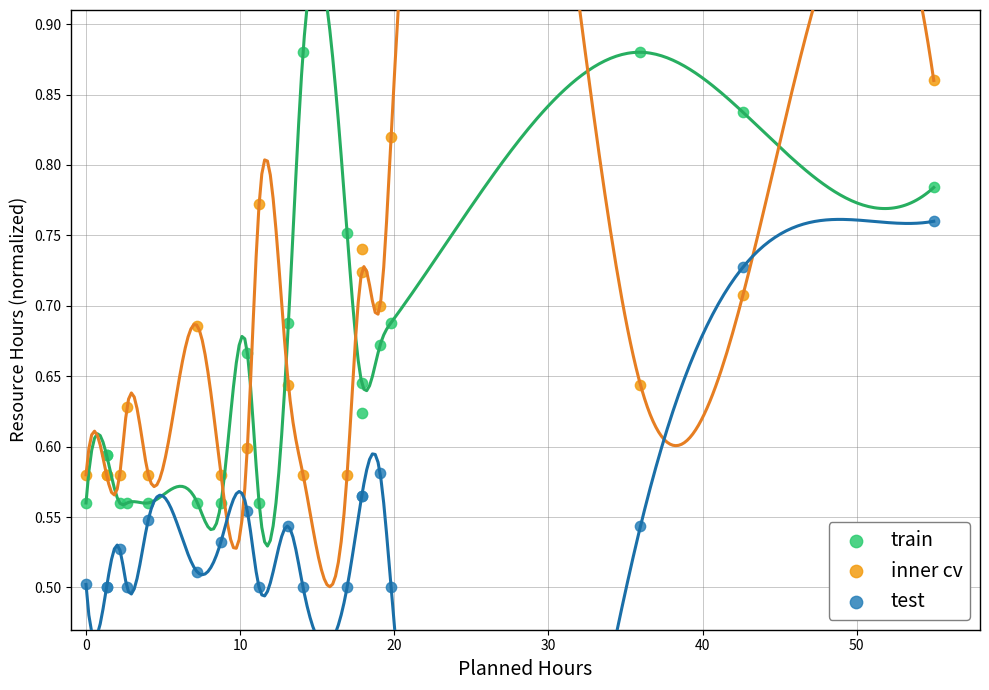

Which series has the widest spread of Y values?

train